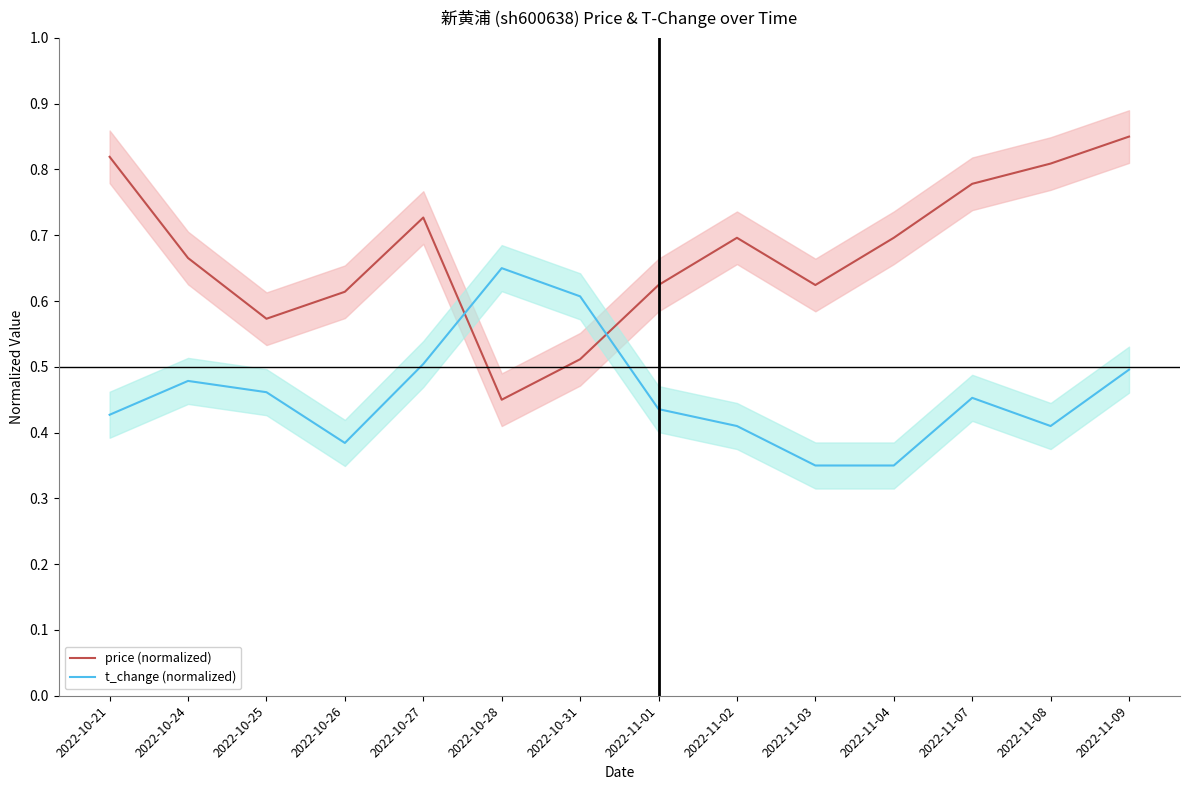

How many times do price (normalized) and t_change (normalized) cross each other?

2